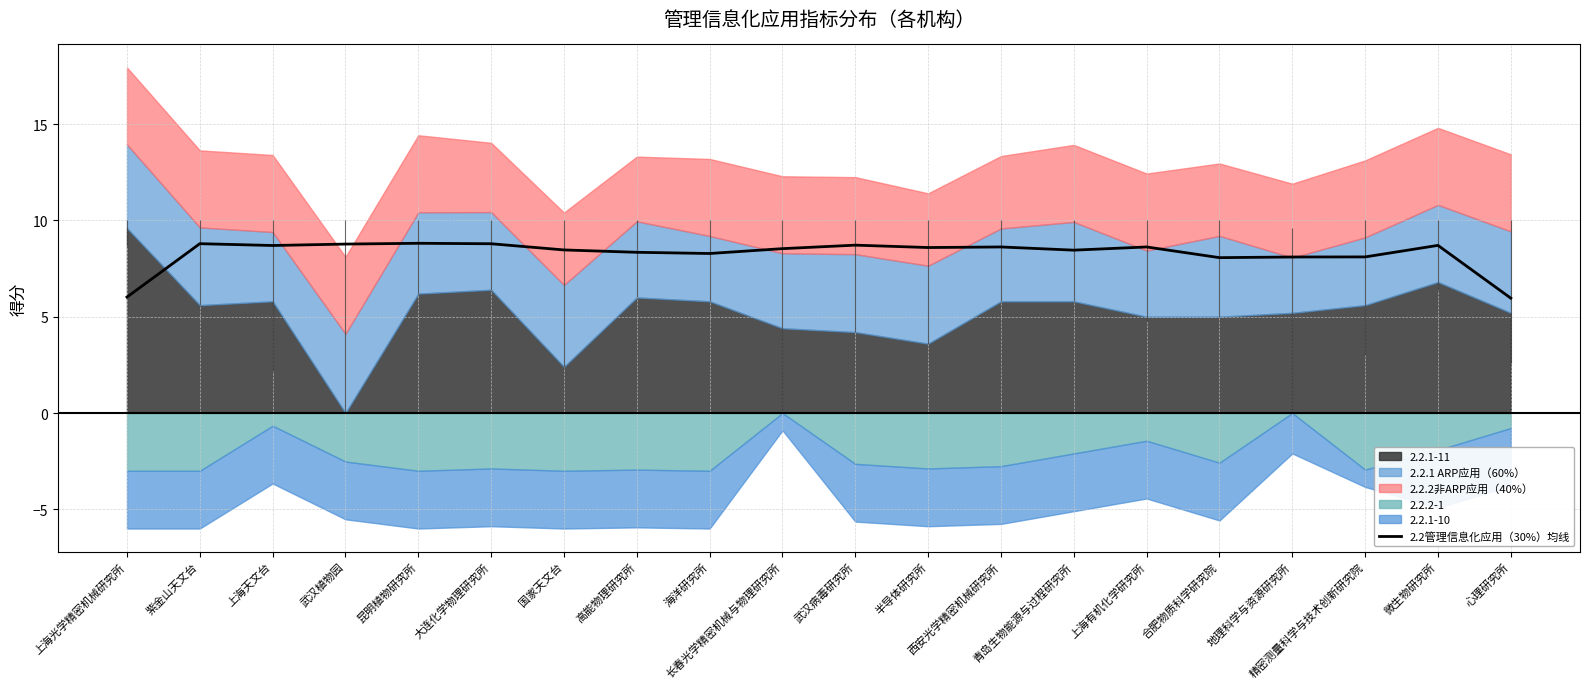

At which label does the data first exceed 8?

紫金山天文台